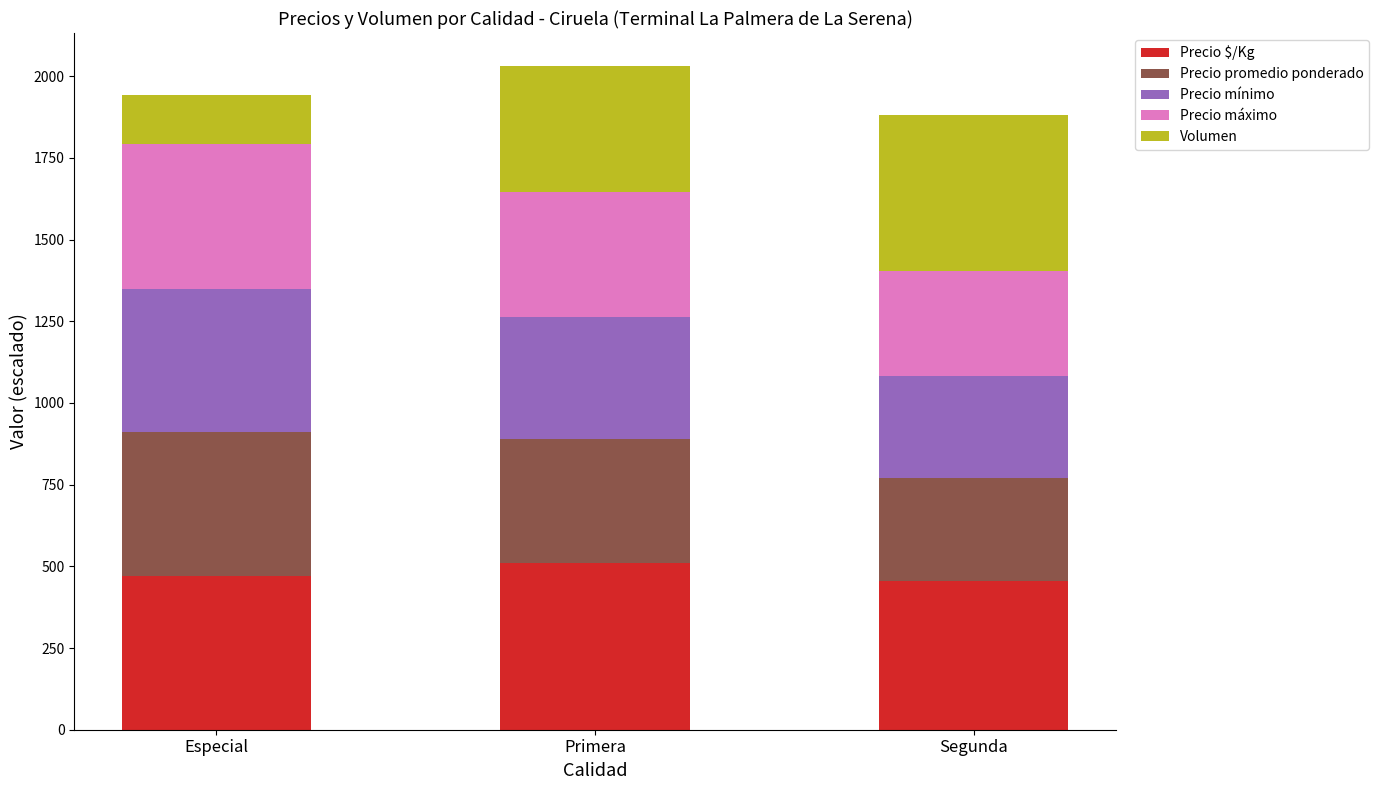

Reading left to right, what are the values for Precio $/Kg?

Especial=471.5	Primera=510.8	Segunda=454.8